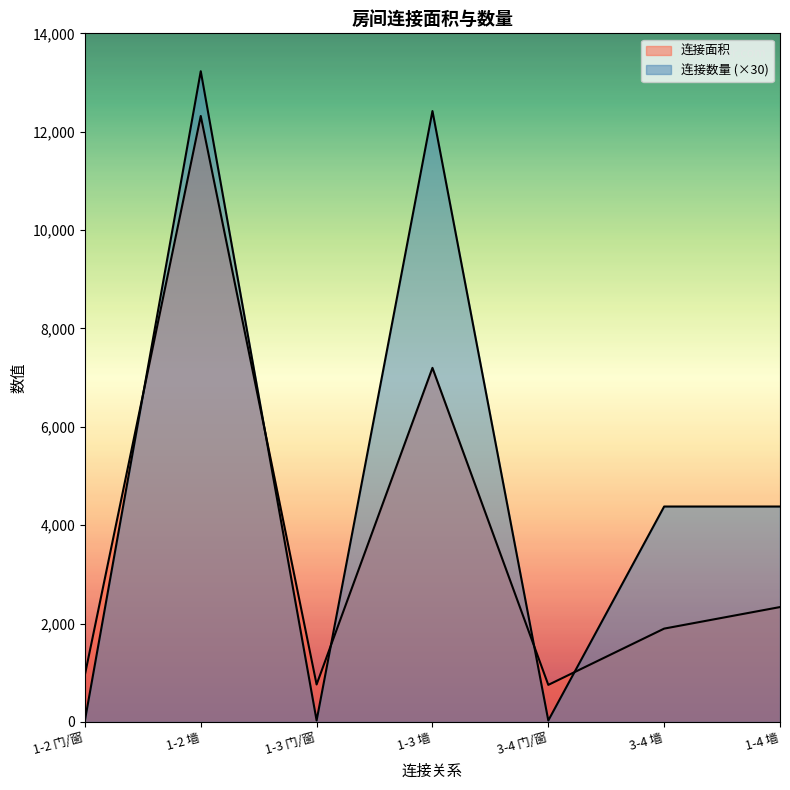

How many data points in 连接数量 are above 4380?

2